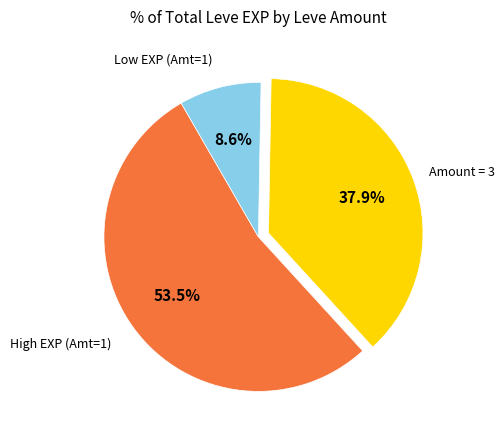

How many segments does this pie chart have?

3